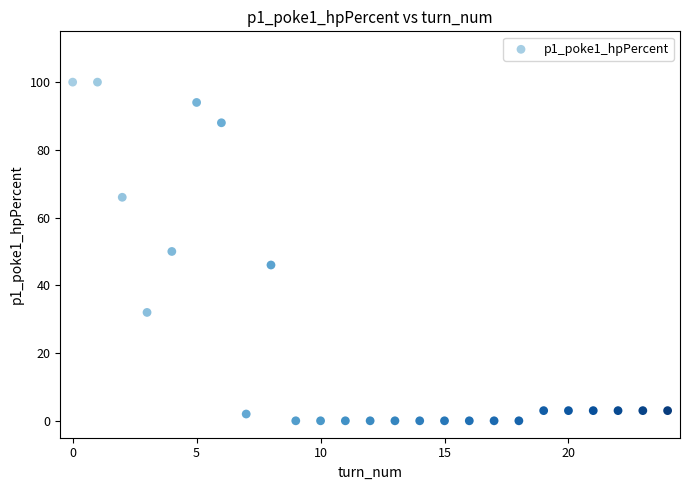

What is the range of Y values (max minus min)?

100